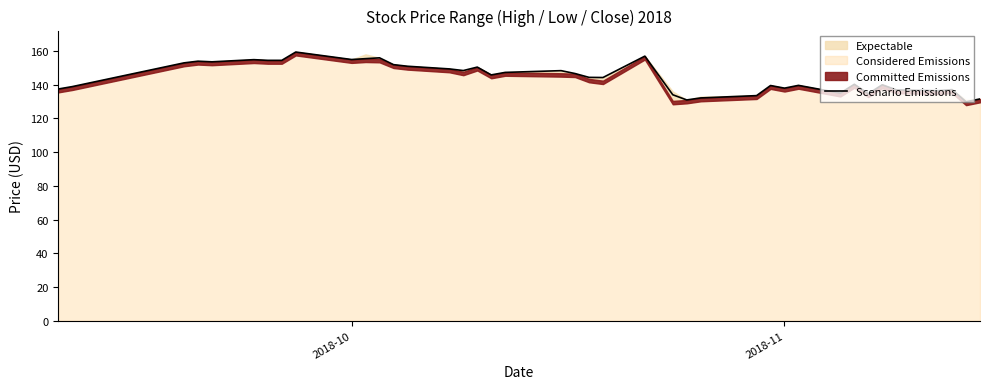

What is the average value?

144.6